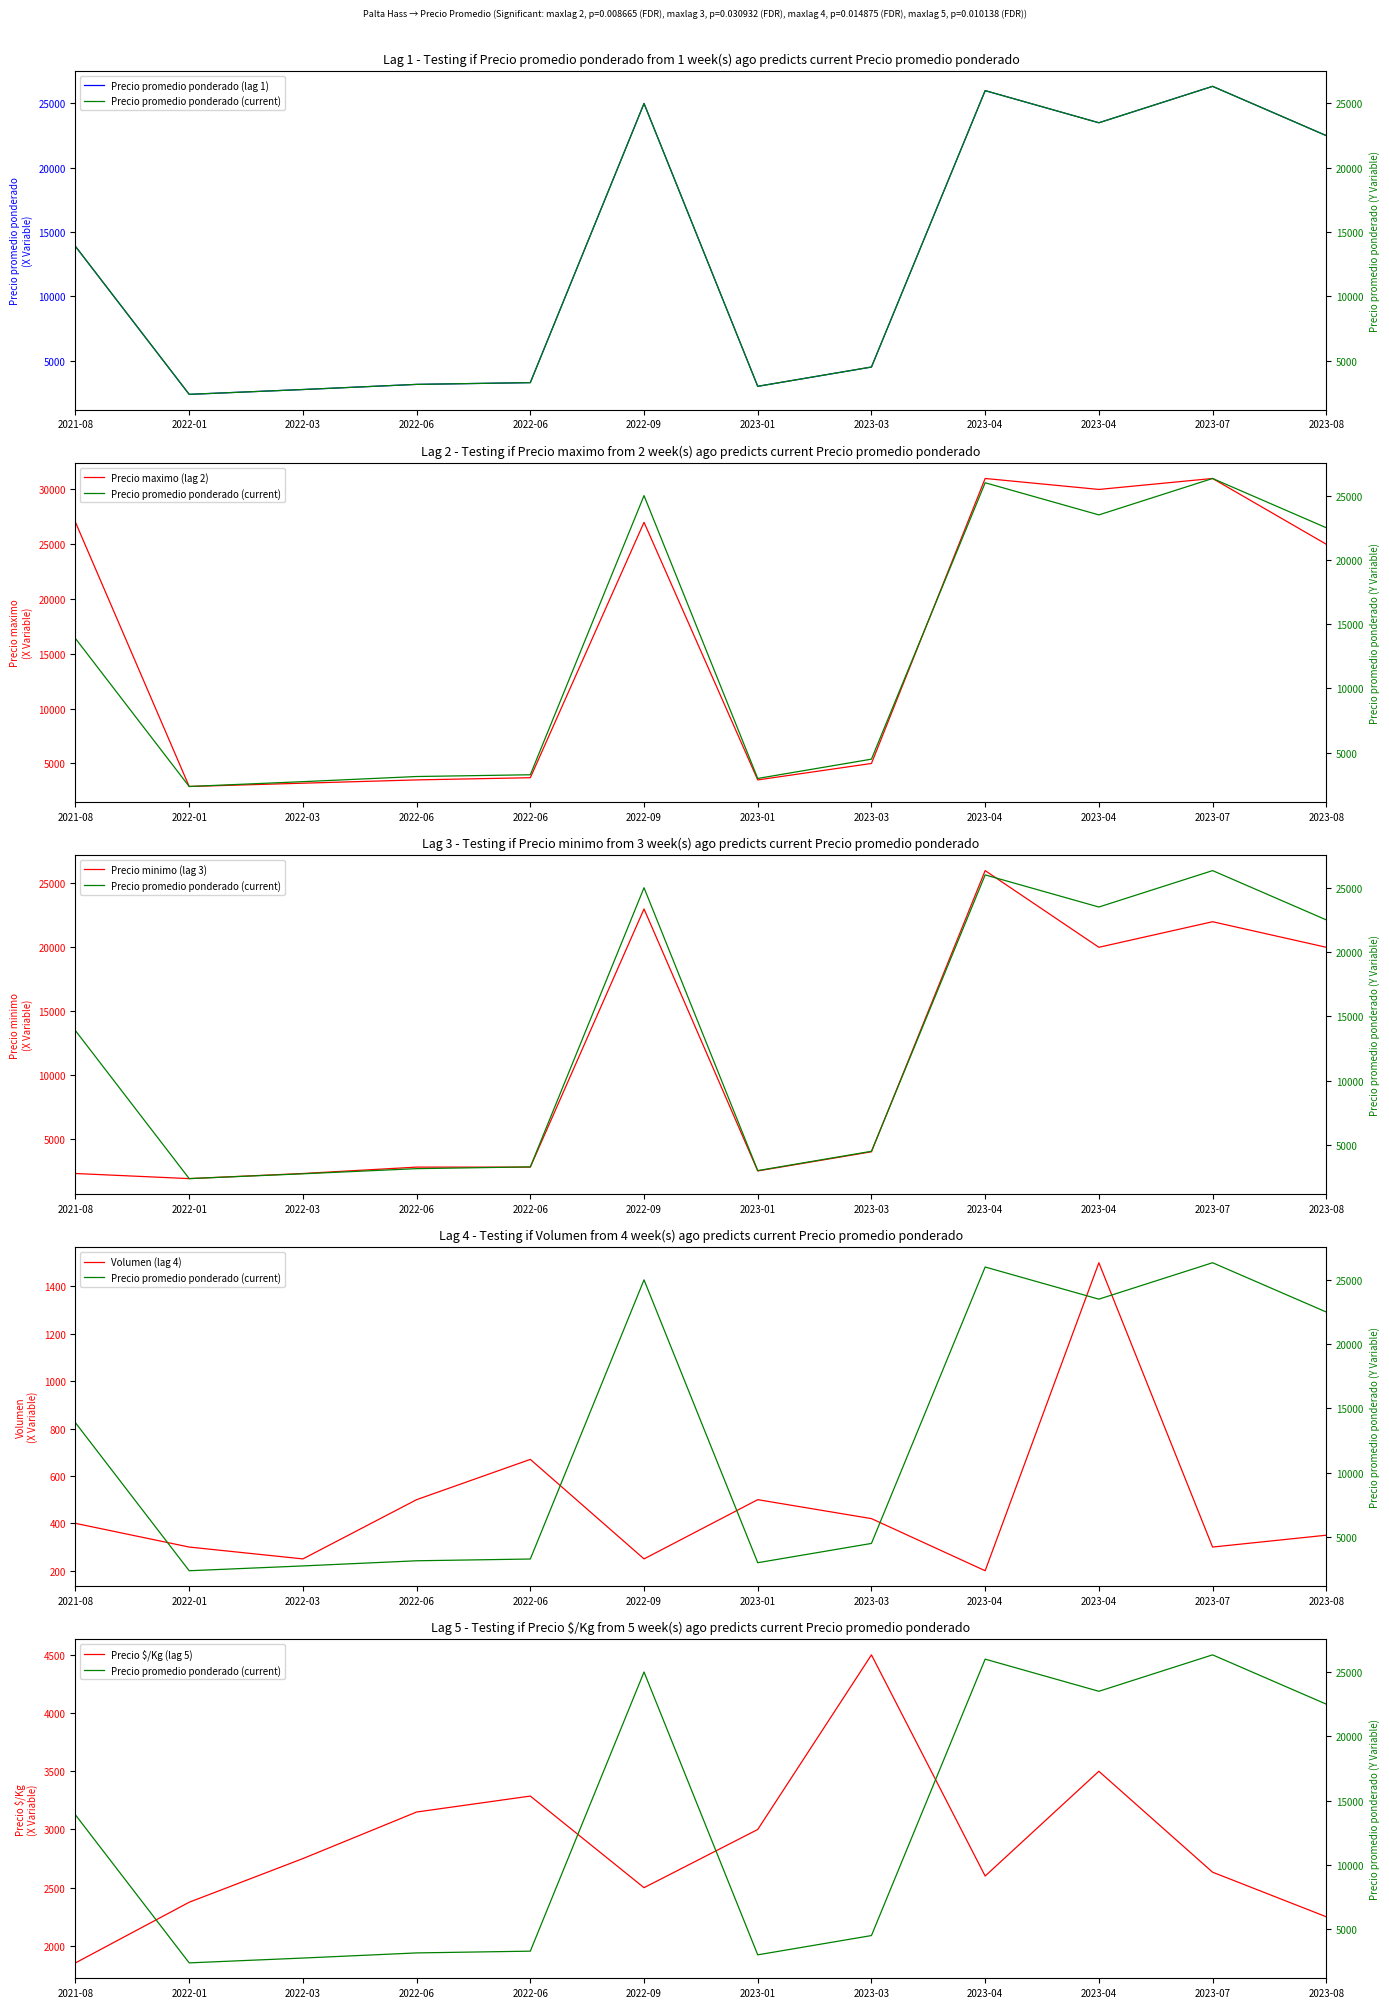

At 2023-04, list the series in order from smallest to largest.

Volumen (lag 4), Precio $/Kg (lag 5), Precio promedio ponderado (lag 1), Precio minimo (lag 3), Precio promedio ponderado (current), Precio maximo (lag 2)